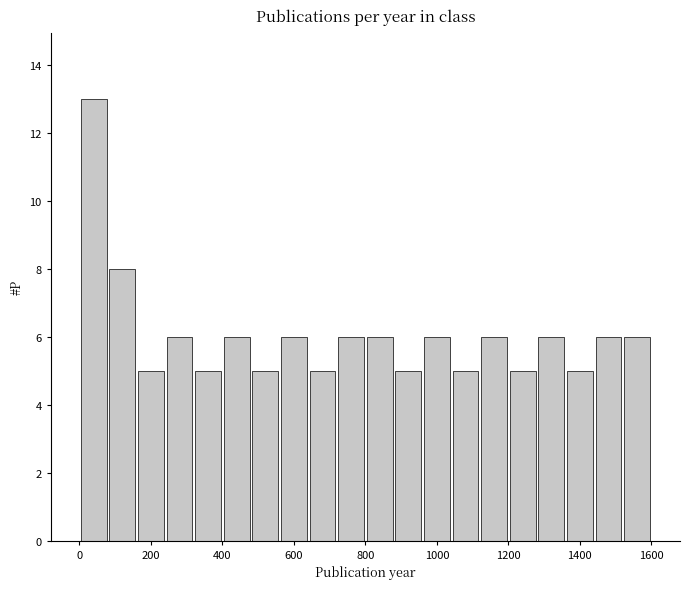

Reading left to right, list every bar in this chart as the range it spans on the x-axis followed by its height. The values are not printed on the chart, so give them approximately, as read against the axis.

0 to 80: 13
80 to 160: 8
160 to 240: 5
240 to 320: 6
320 to 400: 5
400 to 480: 6
480 to 560: 5
560 to 640: 6
640 to 720: 5
720 to 800: 6
800 to 880: 6
880 to 960: 5
960 to 1040: 6
1040 to 1120: 5
1120 to 1200: 6
1200 to 1280: 5
1280 to 1360: 6
1360 to 1440: 5
1440 to 1520: 6
1520 to 1600: 6